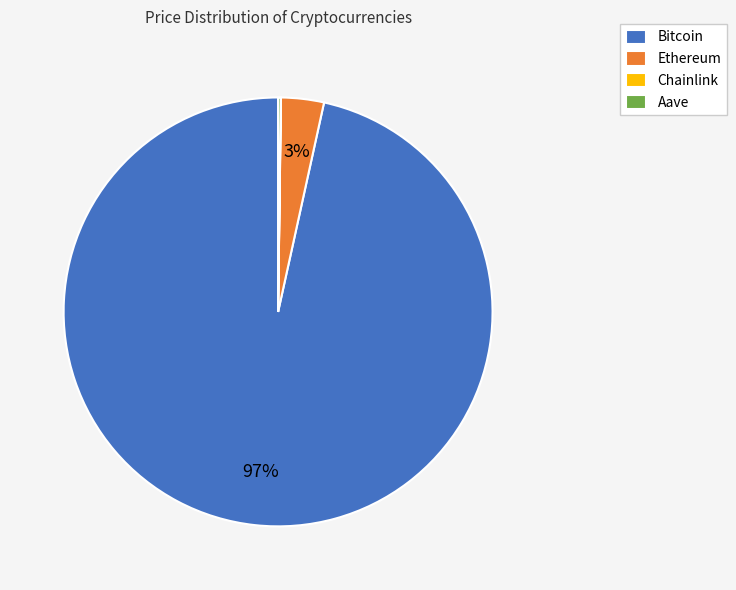

Combined, do Ethereum and Bitcoin account for over 50%?

Yes